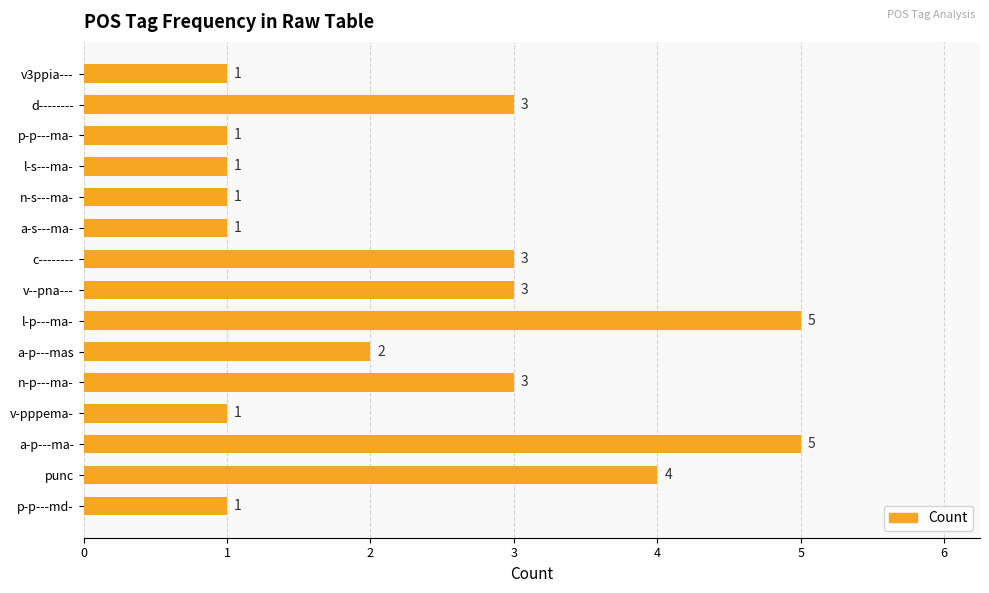

What is the label of the 14th bar from the bottom?

d--------